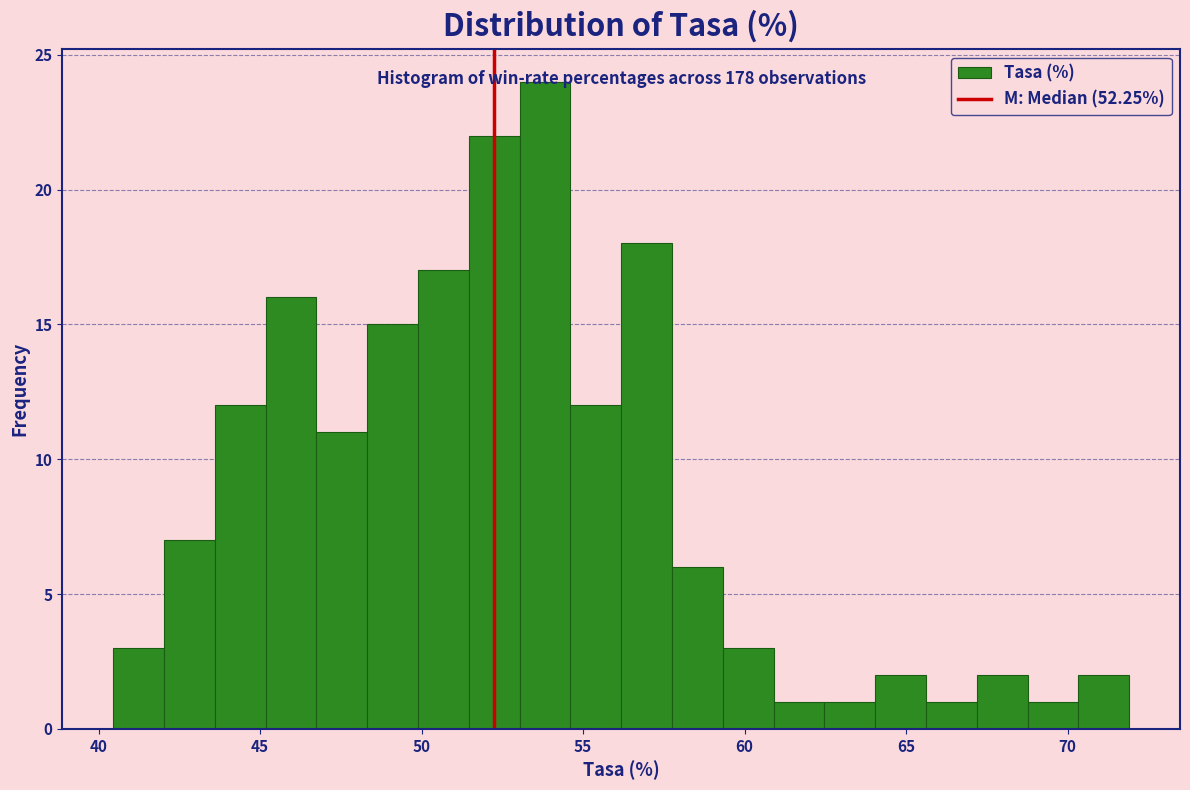

Read against the x-axis, roughly where is the centre of the tallest bar?

54.0